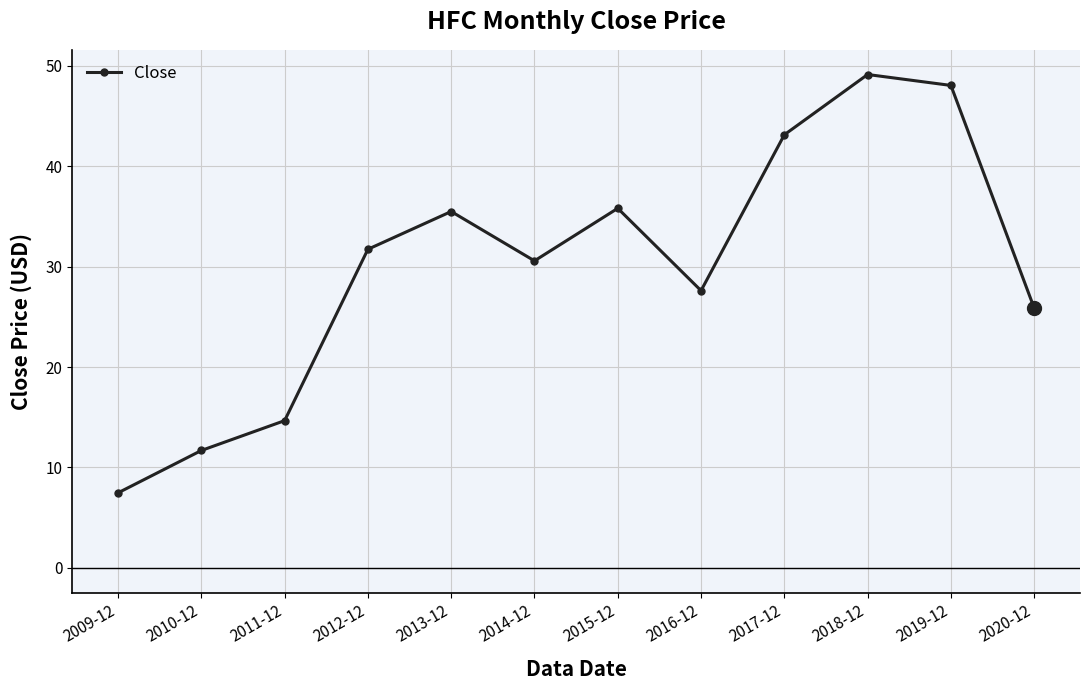

What is the difference between the second highest and second lowest values?

36.4